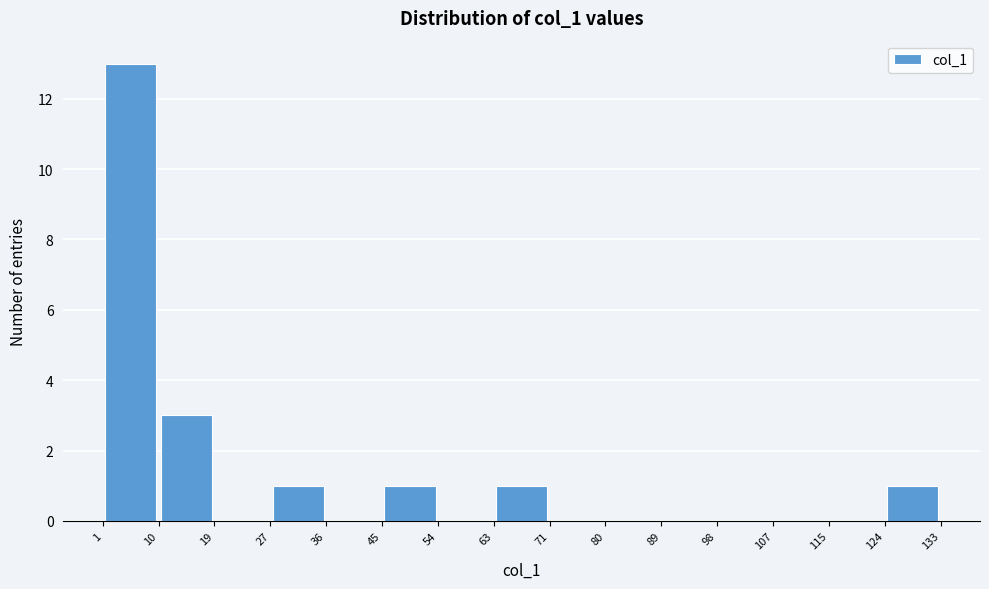

Which range on the x-axis has the tallest bar?

1 to 10